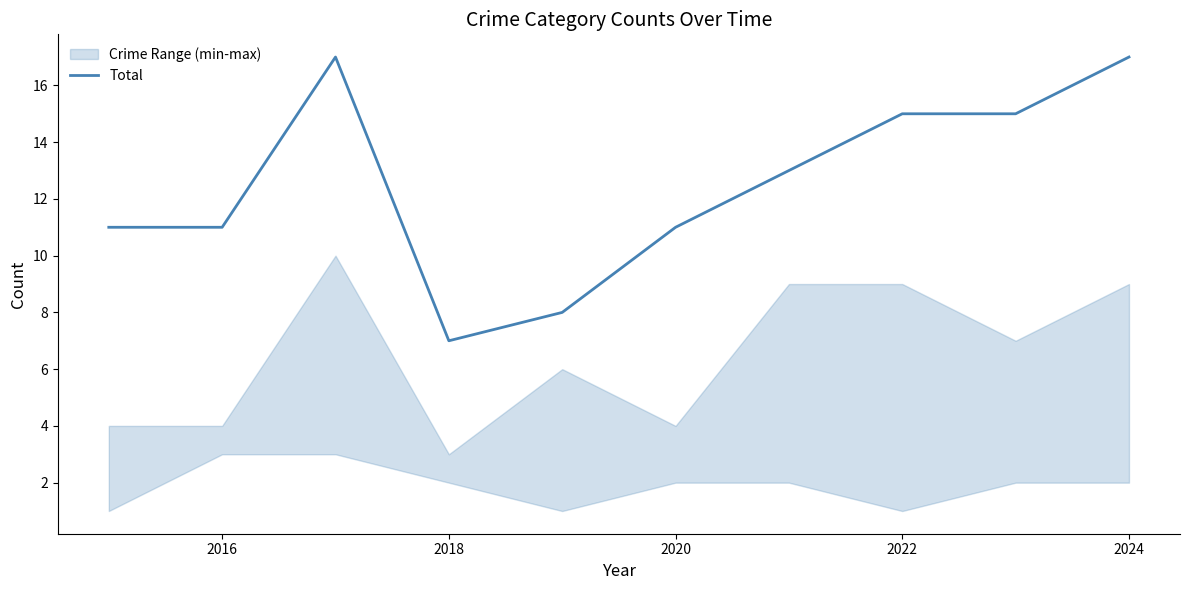

How many lines are shown in the chart?

1